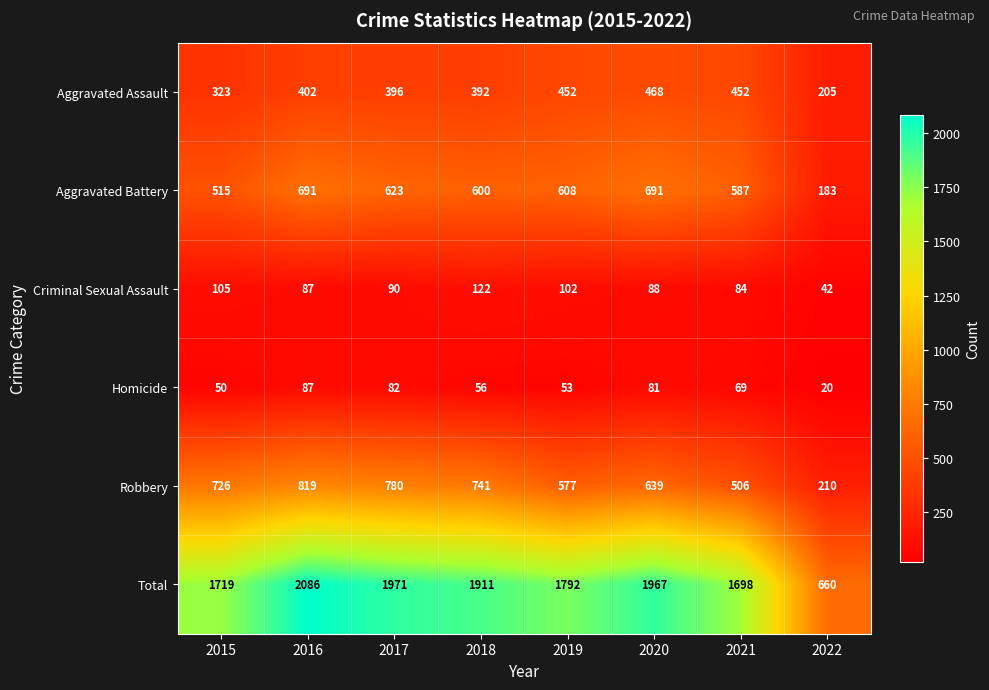

Which category has the lowest value across all series?

2022